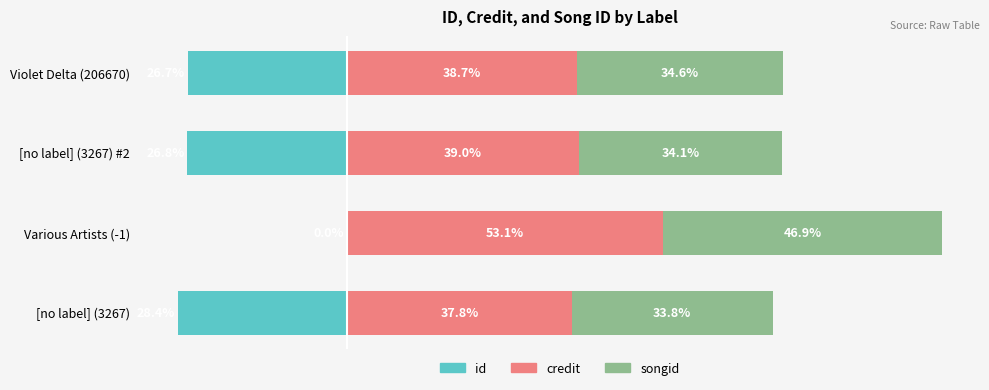

What is the greatest value displayed?

53.1